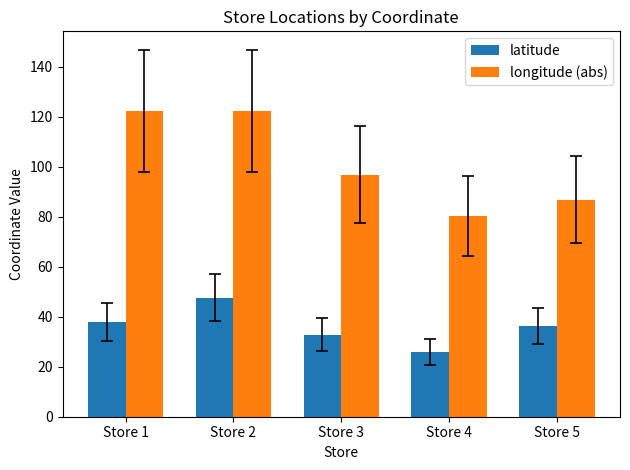

What value does the longitude (abs) series have at Store 5?

86.8